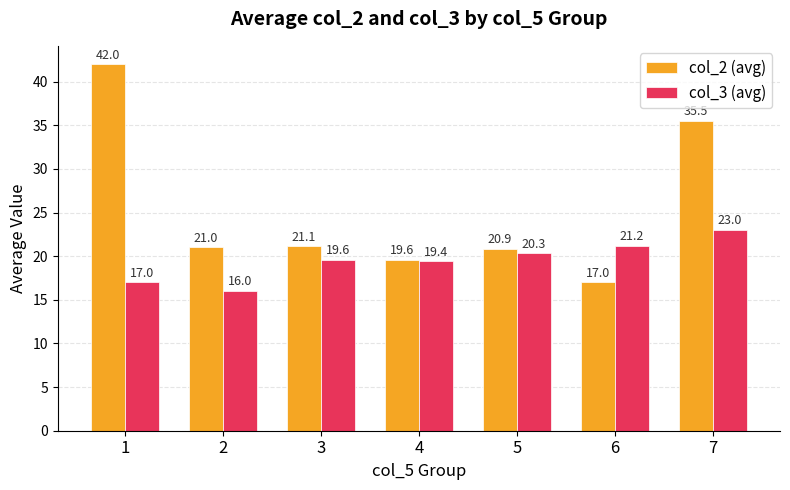

What is the difference between the col_3 (avg) values at 7 and 5?

2.7